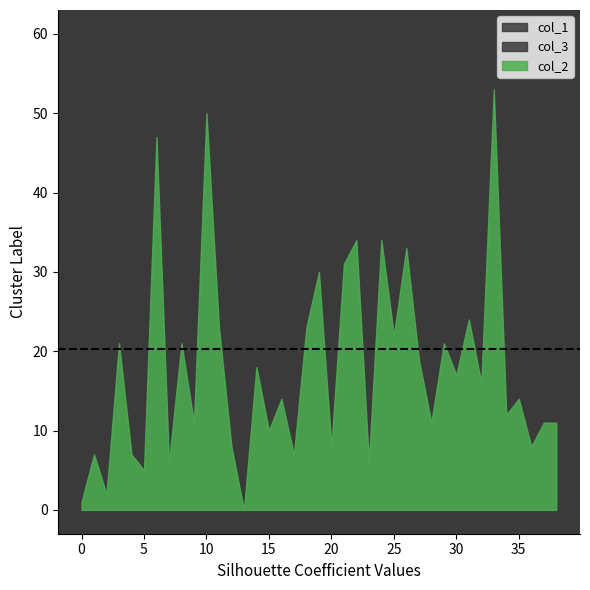

Reading left to right, extract all data points from this chart.

col_1: 21	4	27	8	20	27	11	4	22	11	19	20	33	44	48	23	12	16	22	5	0	6	3	13	35	35	16	13	33	17	16	27	0	39	39	37	39	23	4
col_3: 22	29	42	7	30	60	1	50	11	4	8	35	11	5	1	0	8	34	5	1	28	3	23	22	23	6	8	60	18	58	7	15	19	22	7	5	37	3	4
col_2: 1	7	2	21	7	5	47	6	21	11	50	23	8	0	18	10	14	7	23	30	8	31	34	6	34	22	33	19	11	21	17	24	16	53	12	14	8	11	11